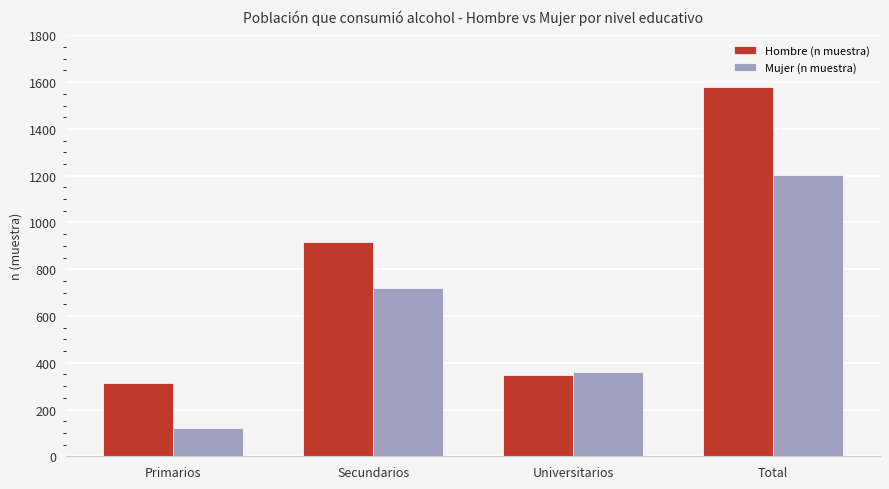

Reading left to right, what are all the values shown in this chart?

Hombre (n muestra): 315	917	347	1579
Mujer (n muestra): 123	719	359	1201